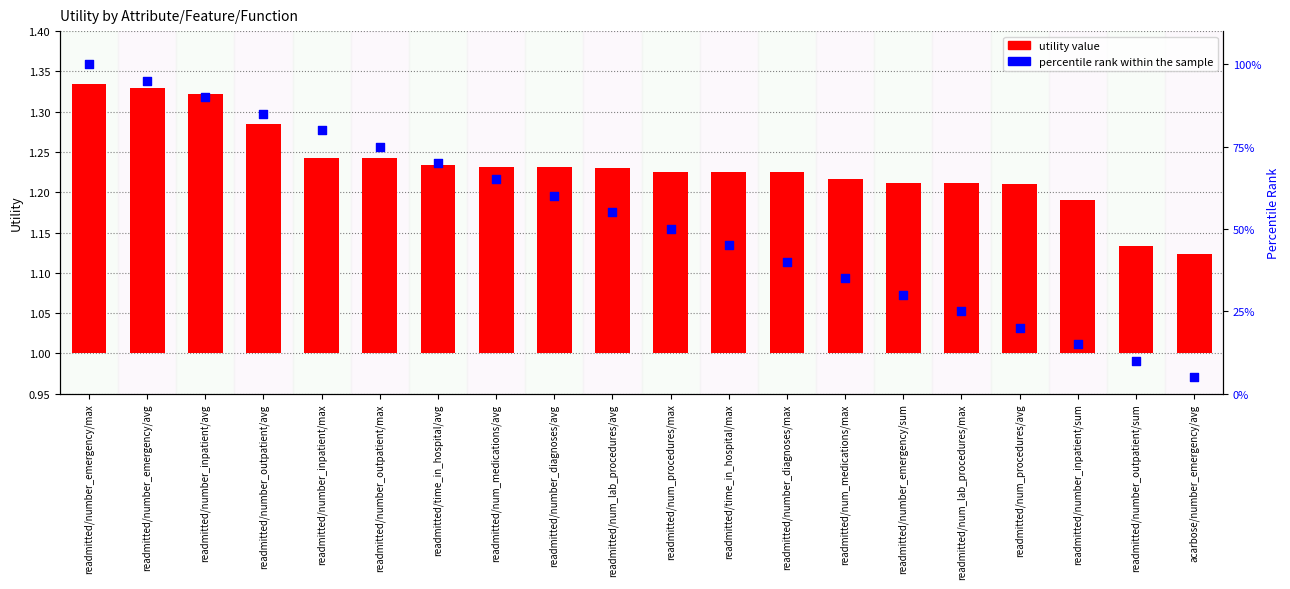

Between readmitted/num_lab_procedures/avg and readmitted/time_in_hospital/max, which is larger?

readmitted/num_lab_procedures/avg